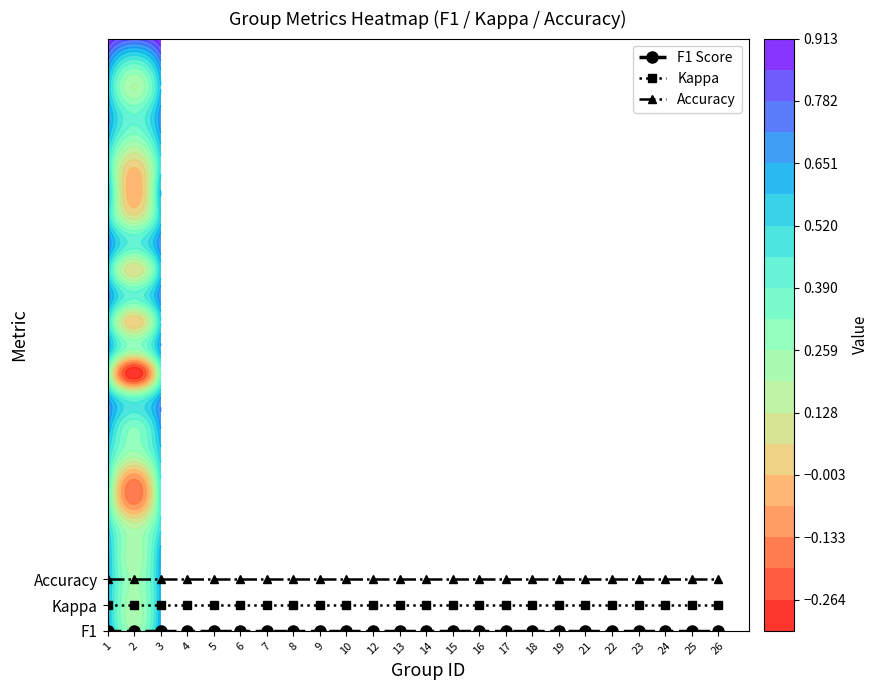

The value of Kappa at 13 is 1. True or false?

True